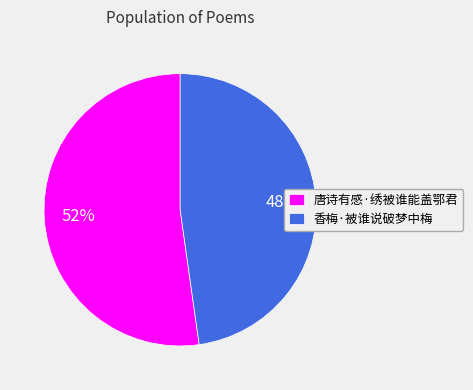

Which slice is the smallest?

香梅·被谁说破梦中梅